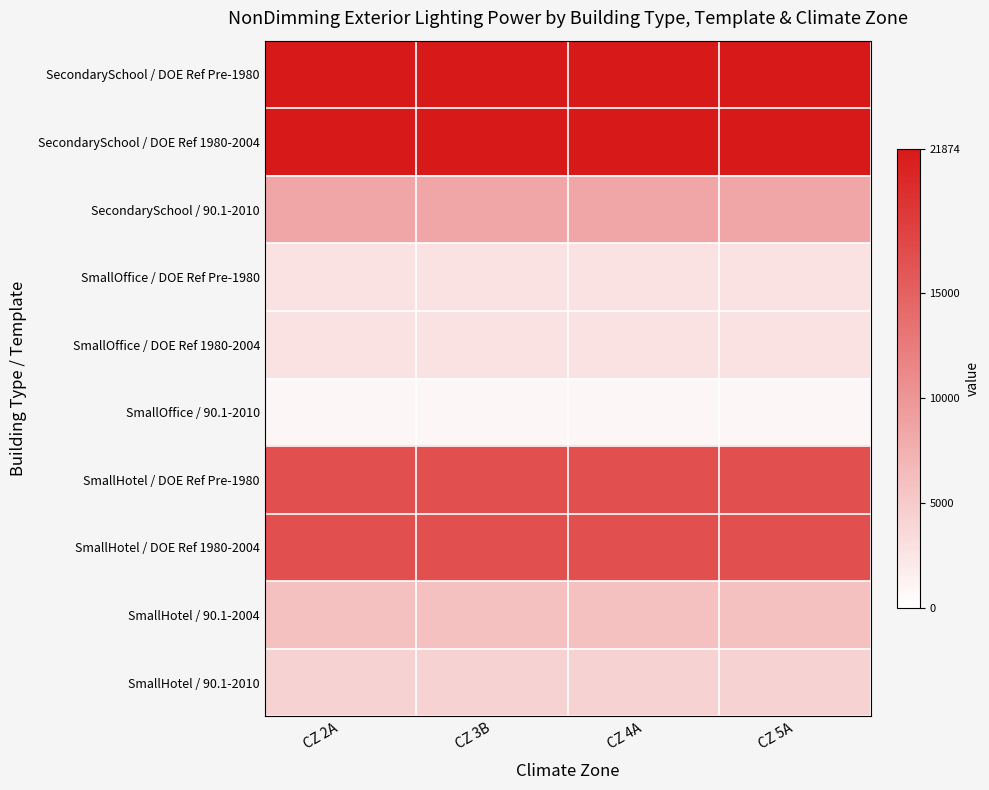

Which category has the lowest value across all series?

CZ 2A